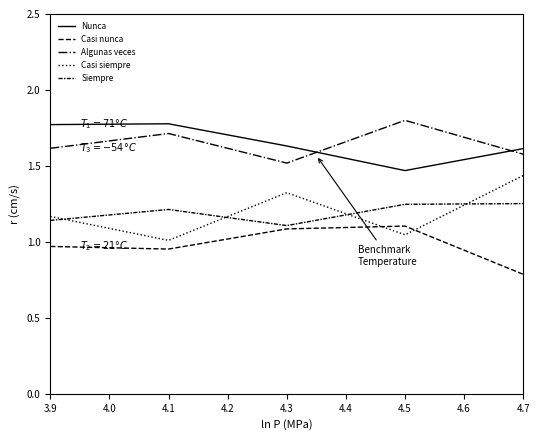

What is the average value of the Casi siempre series?

1.2